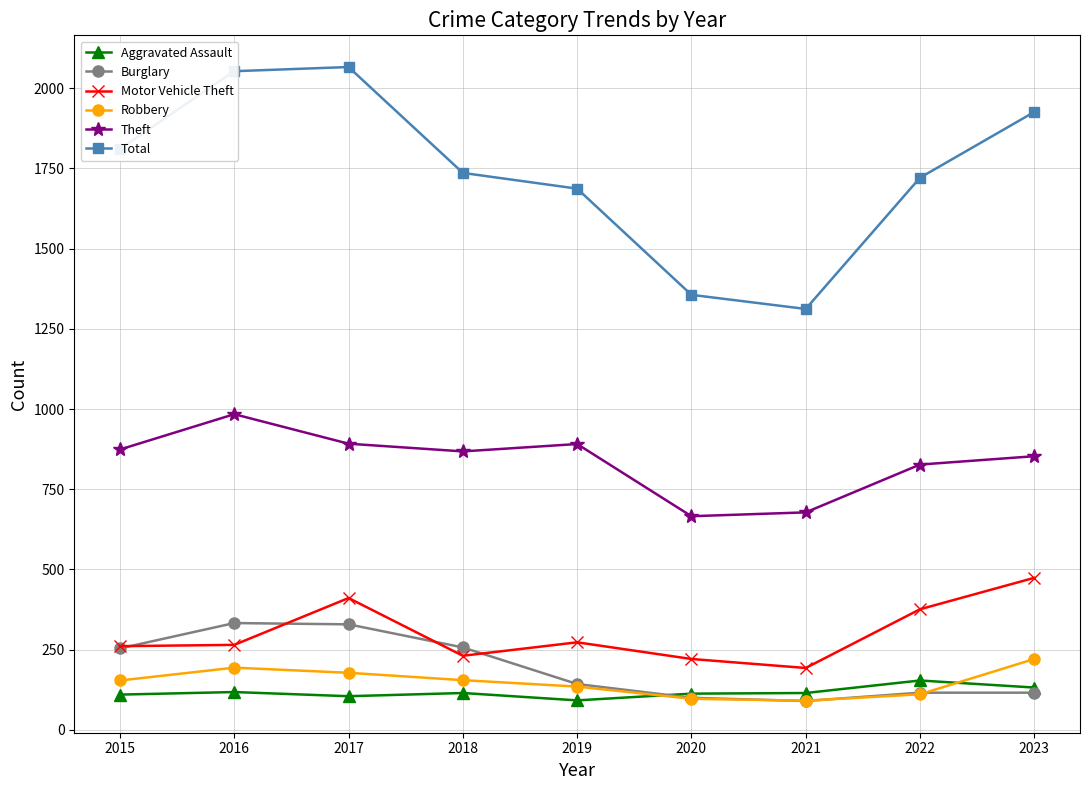

Between 2018 and 2019, which series saw the biggest shift?

Burglary